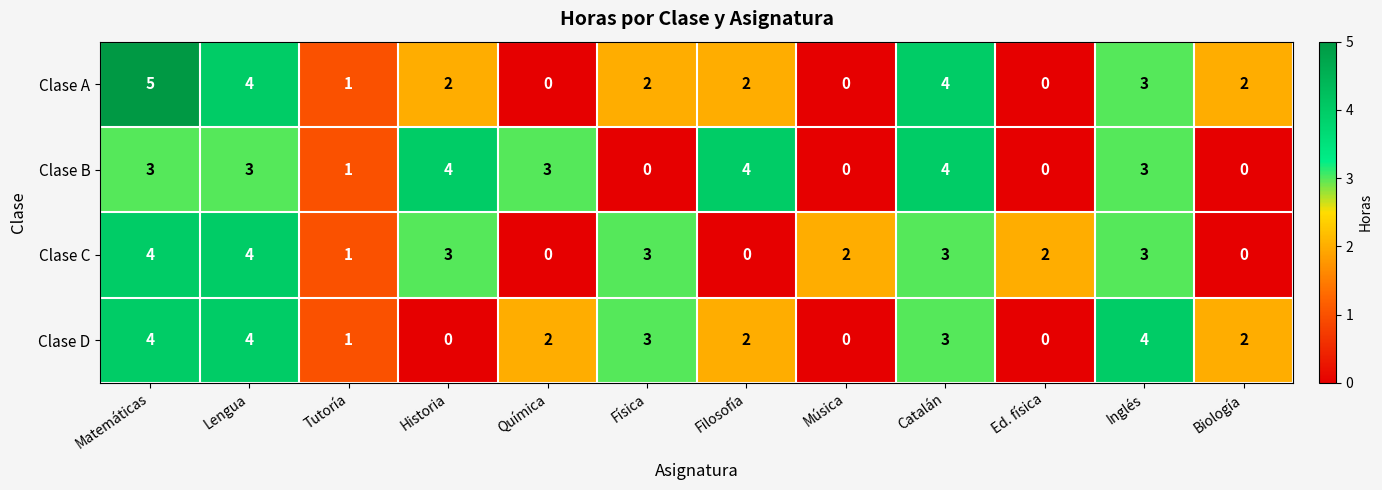

What is the sum of all Clase D values?

25